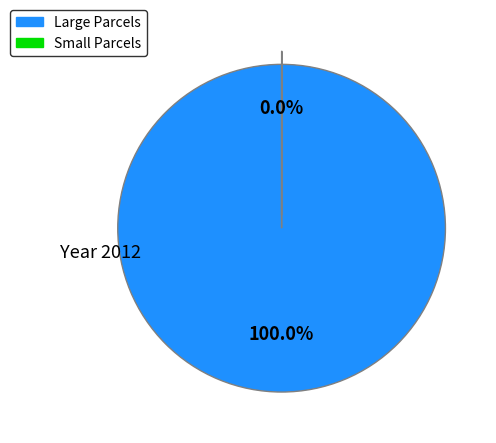

What is the largest slice in the pie chart?

Large Parcels